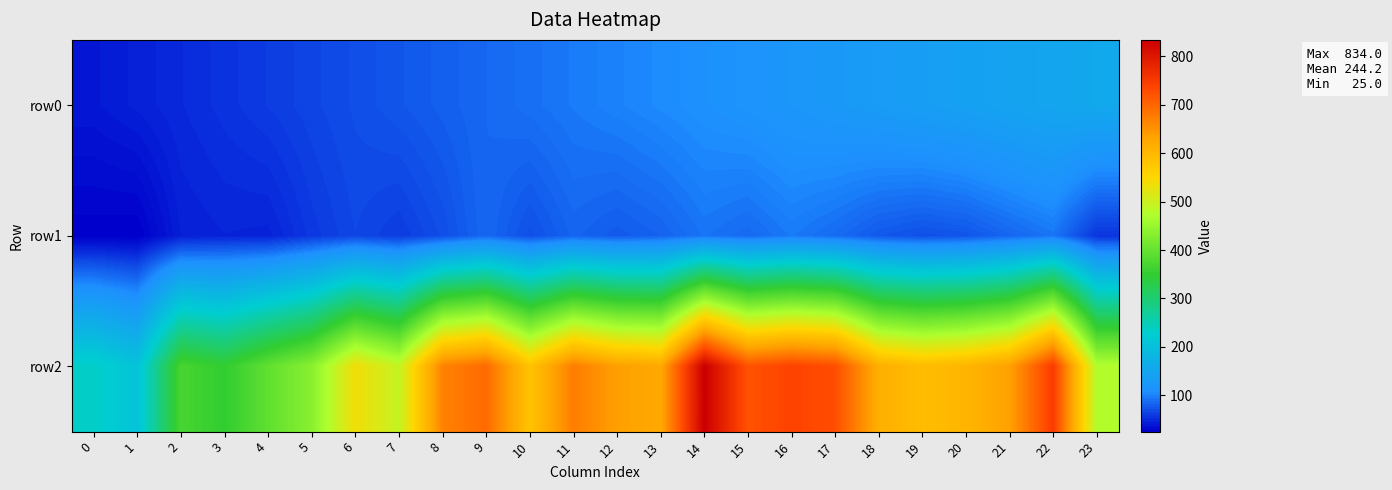

Reading right to left, transcribe all the data shown in this chart.

row0: 23=155	22=150	21=145	20=140	19=135	18=130	17=125	16=120	15=115	14=110	13=105	12=100	11=95	10=90	9=85	8=80	7=75	6=70	5=65	4=60	3=55	2=50	1=45	0=40
row1: 23=56	22=93	21=84	20=74	19=71	18=76	17=87	16=95	15=86	14=92	13=82	12=77	11=83	10=71	9=85	8=70	7=60	6=66	5=58	4=46	3=47	2=44	1=25	0=26
row2: 23=474	22=749	21=635	20=605	19=593	18=614	17=726	16=739	15=721	14=834	13=623	12=636	11=674	10=582	9=695	8=669	7=492	6=537	5=435	4=395	3=349	2=370	1=206	0=236